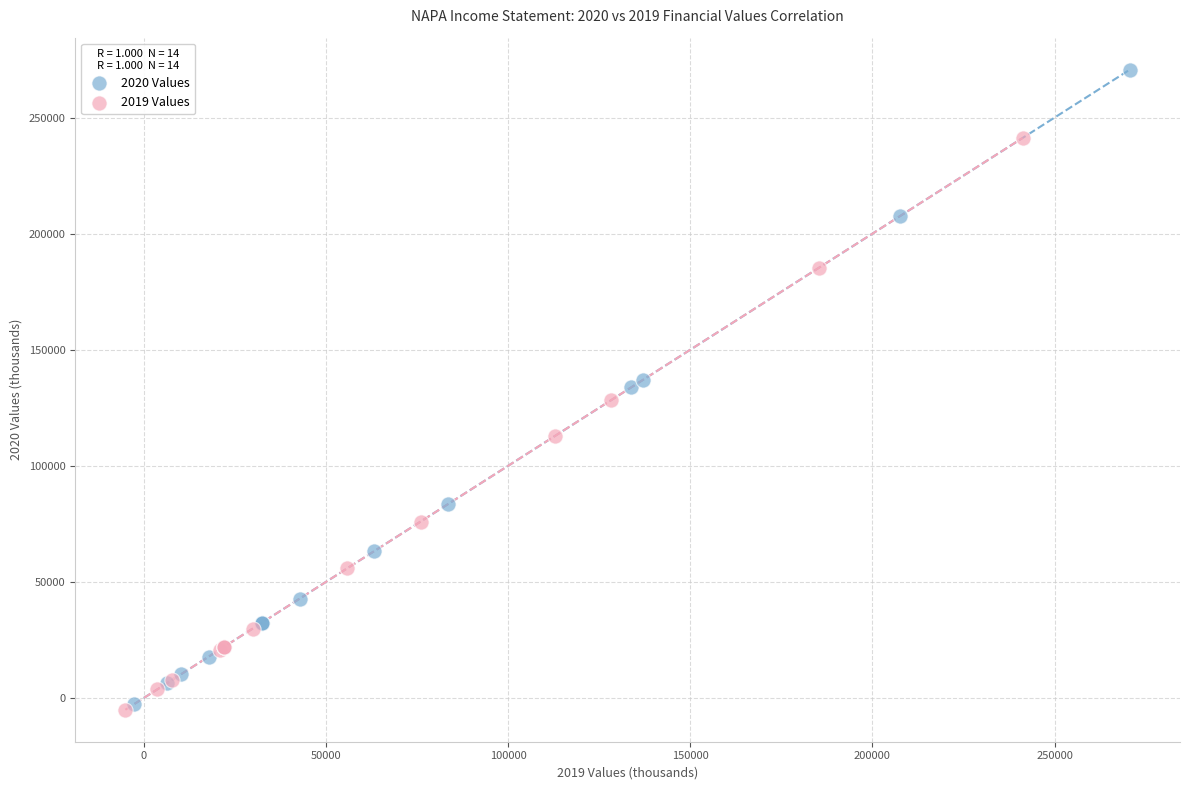

Which series has the largest Y range (max minus min)?

2020 Values